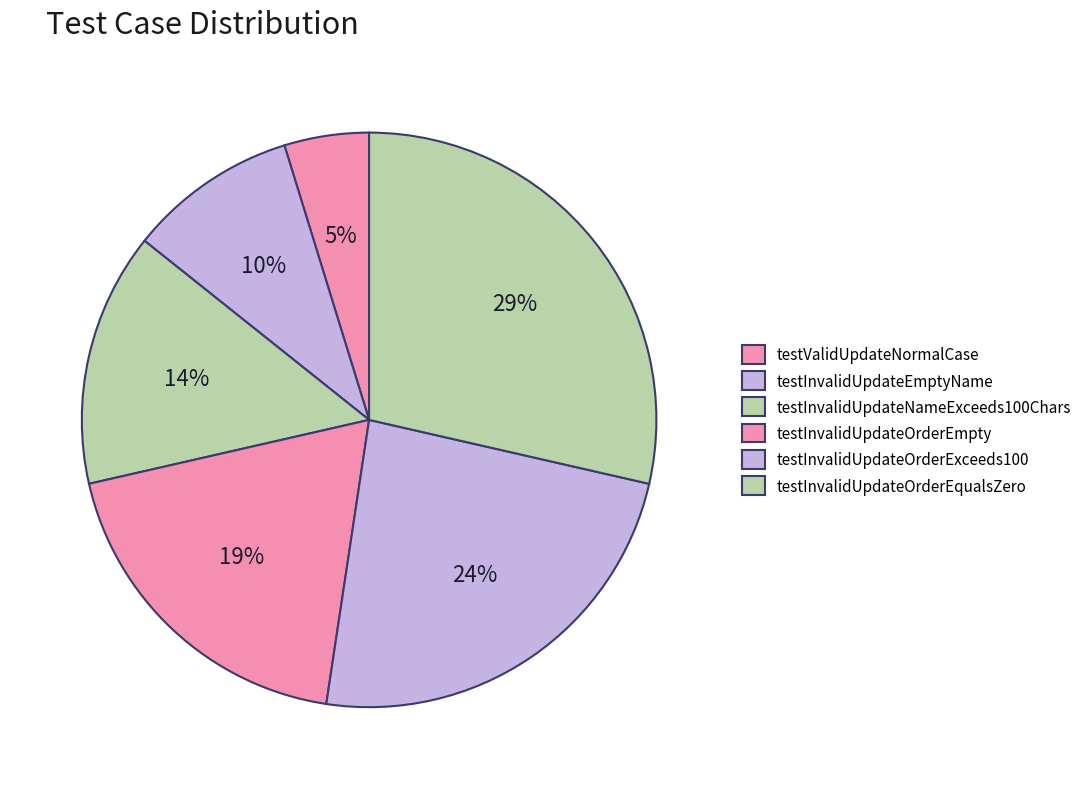

To the nearest percent, what is the average slice percentage?

17%